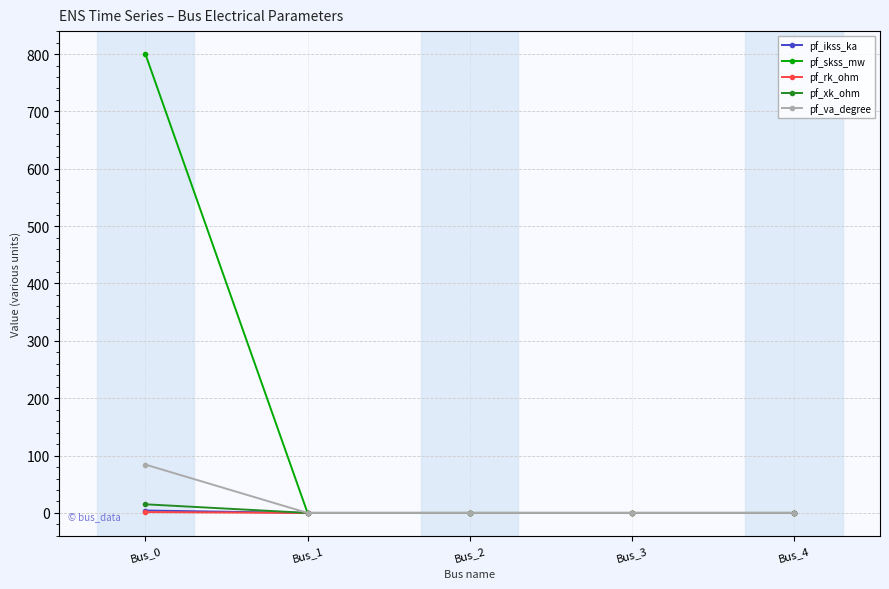

What is the average value of the pf_xk_ohm series?

3.0